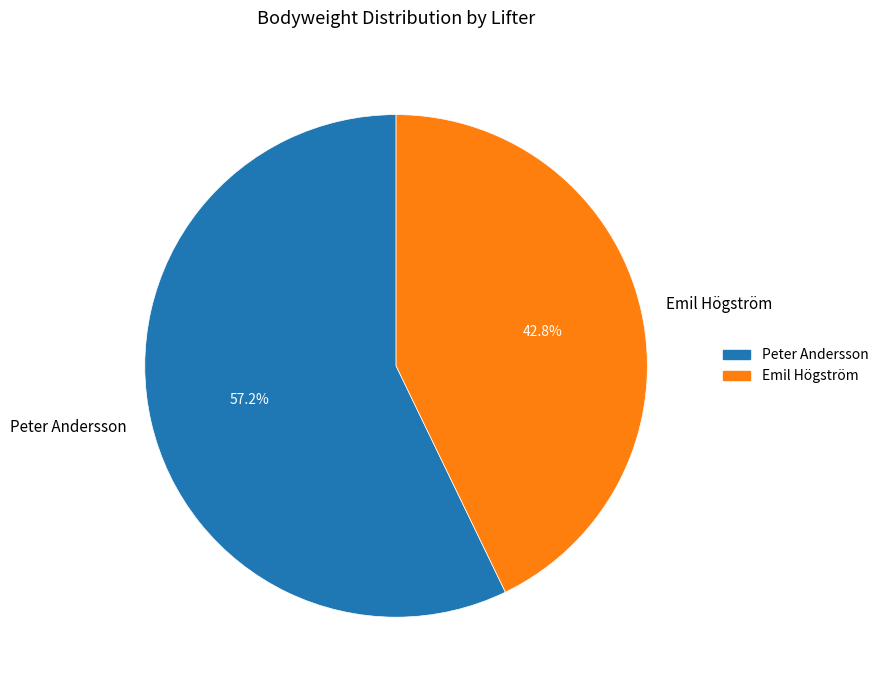

What portion of the pie excludes Emil Högström?

57.2%